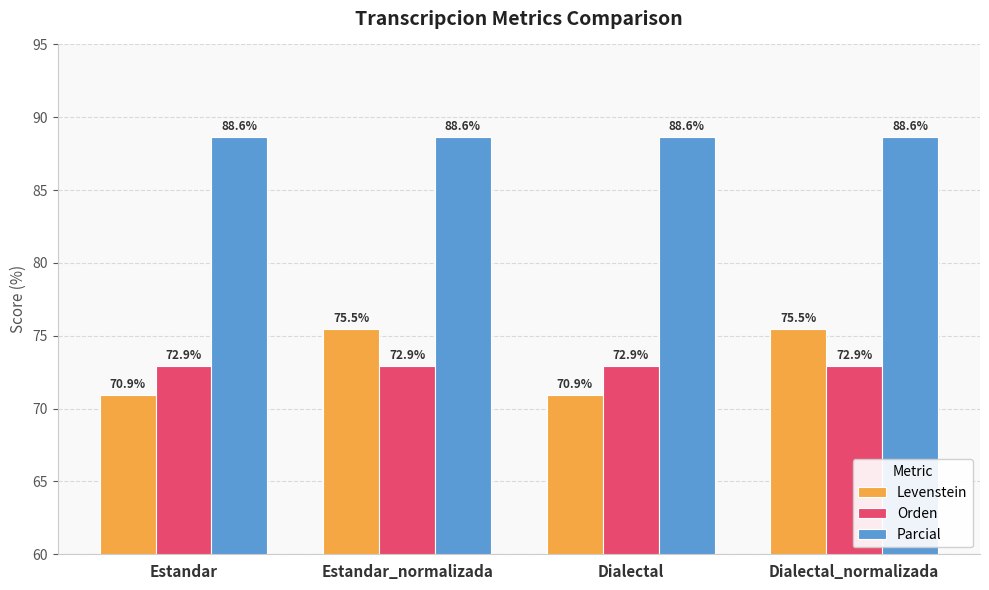

Reading left to right, what are all the values shown in this chart?

Levenstein: Estandar=70.9	Estandar_normalizada=75.5	Dialectal=70.9	Dialectal_normalizada=75.5
Orden: Estandar=72.9	Estandar_normalizada=72.9	Dialectal=72.9	Dialectal_normalizada=72.9
Parcial: Estandar=88.6	Estandar_normalizada=88.6	Dialectal=88.6	Dialectal_normalizada=88.6